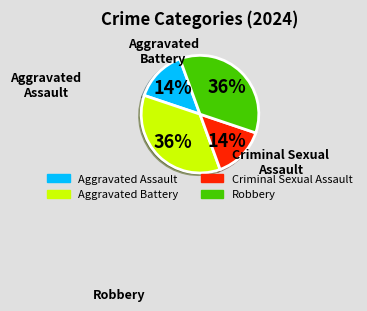

To the nearest percent, what portion does Criminal Sexual Assault represent?

14%